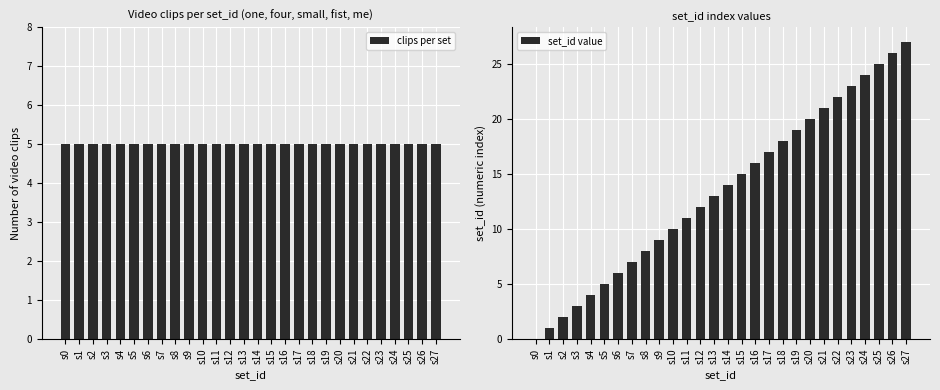

At which category is the sum across all series the highest?

s27